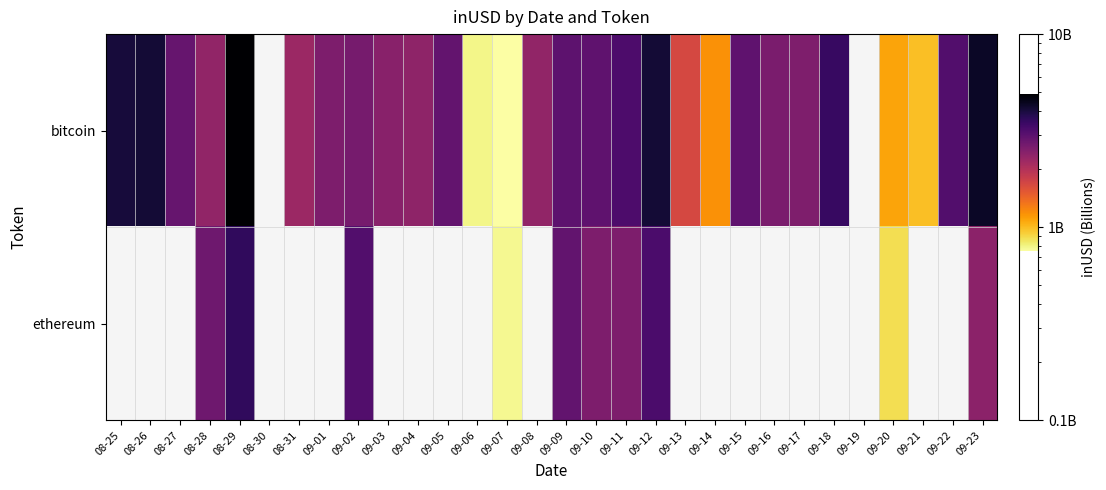

How many data points does each series have?

30